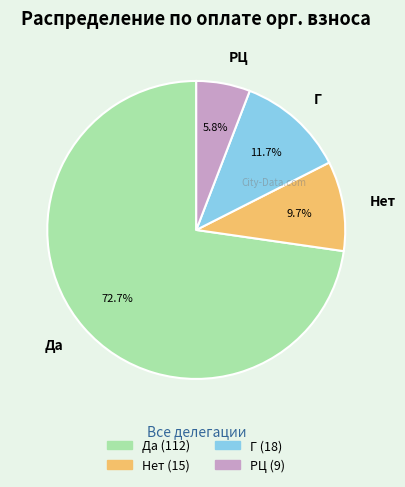

Which slice is the largest?

Да